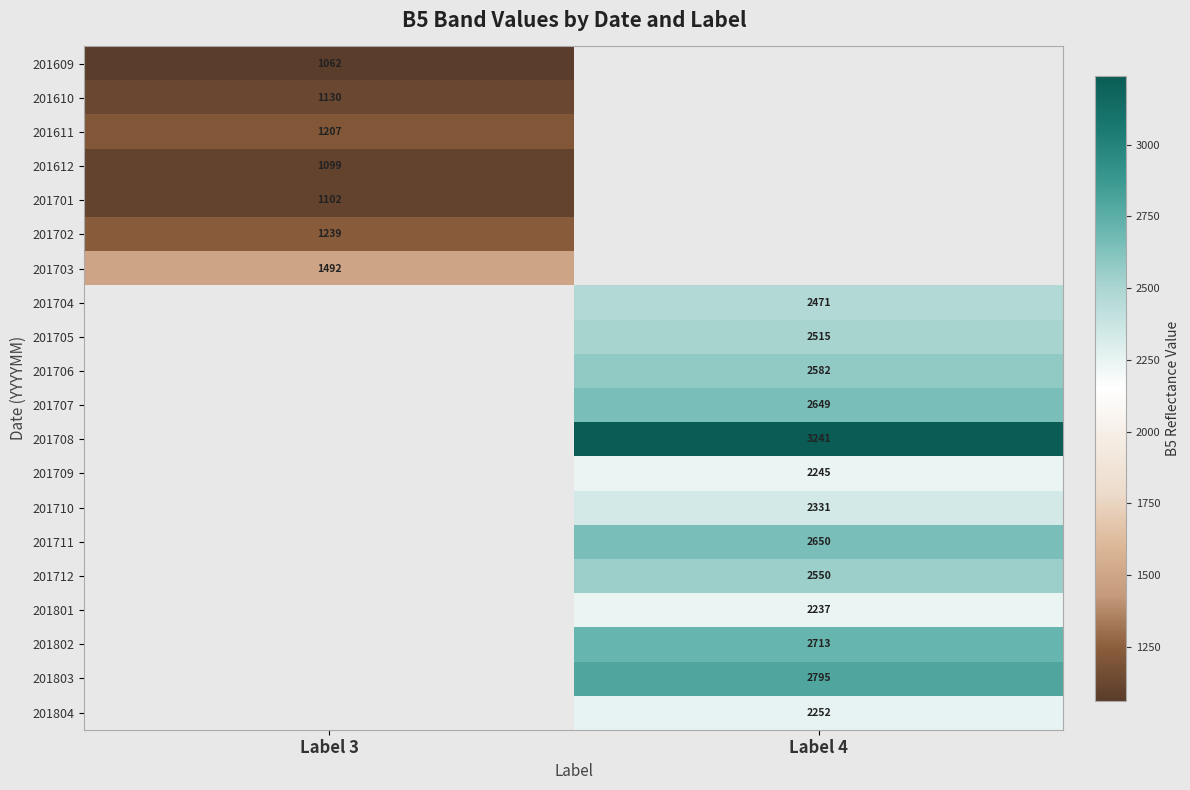

At how many categories does at least one series exceed 1511?

1